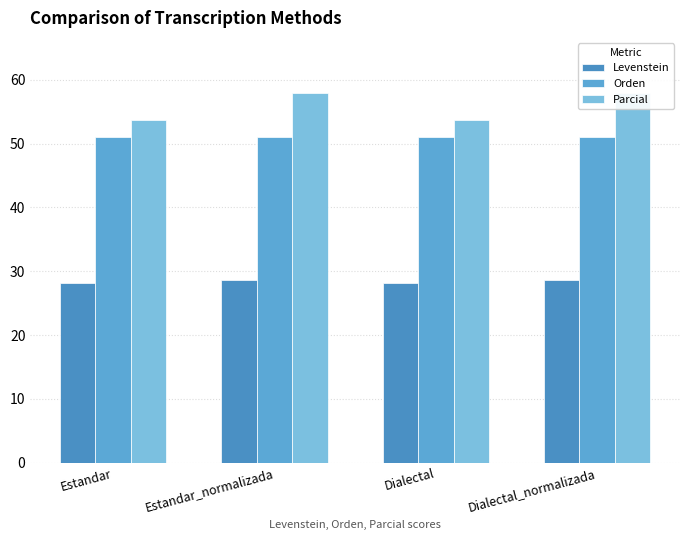

What is the label of the 3rd bar from the left?

Dialectal